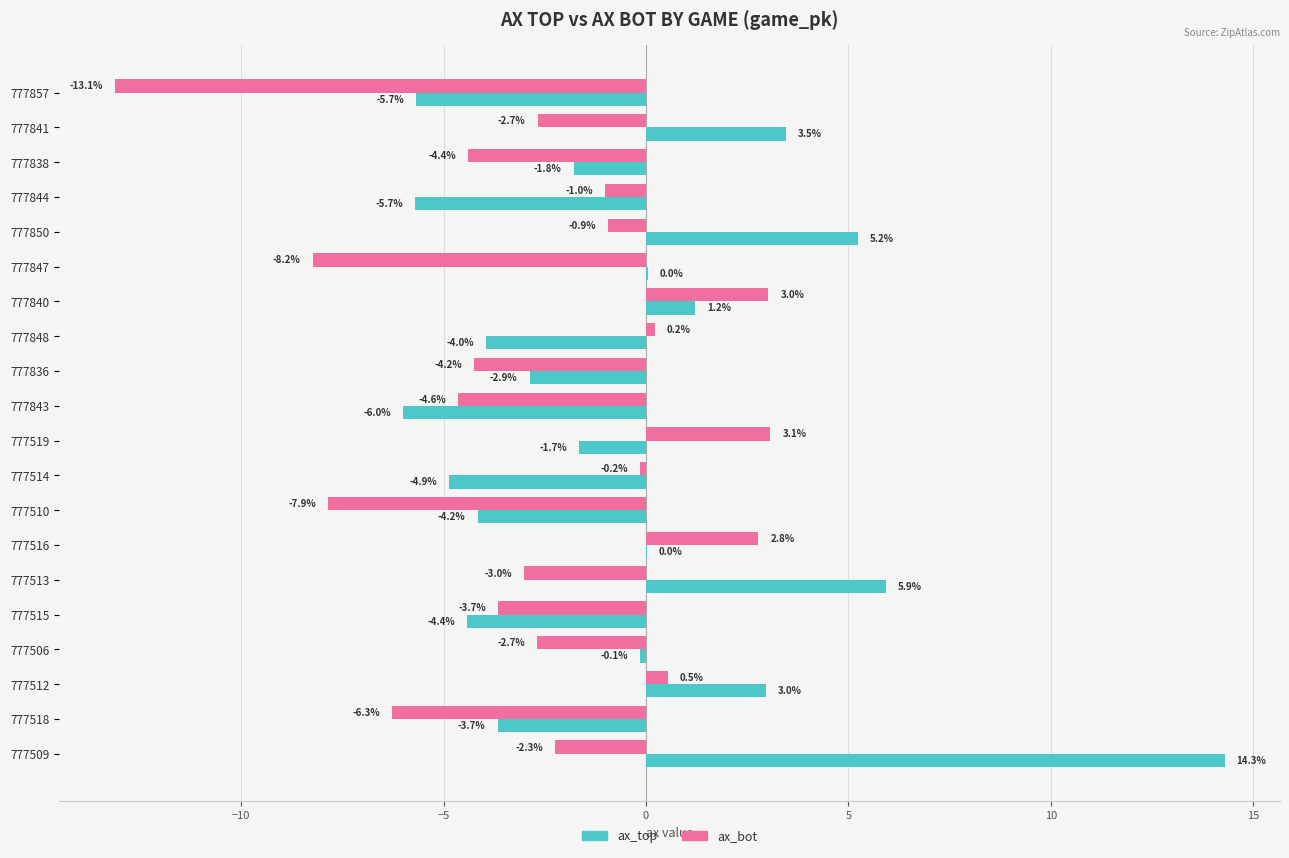

Where is ax_top nearest to the value 4?

777841